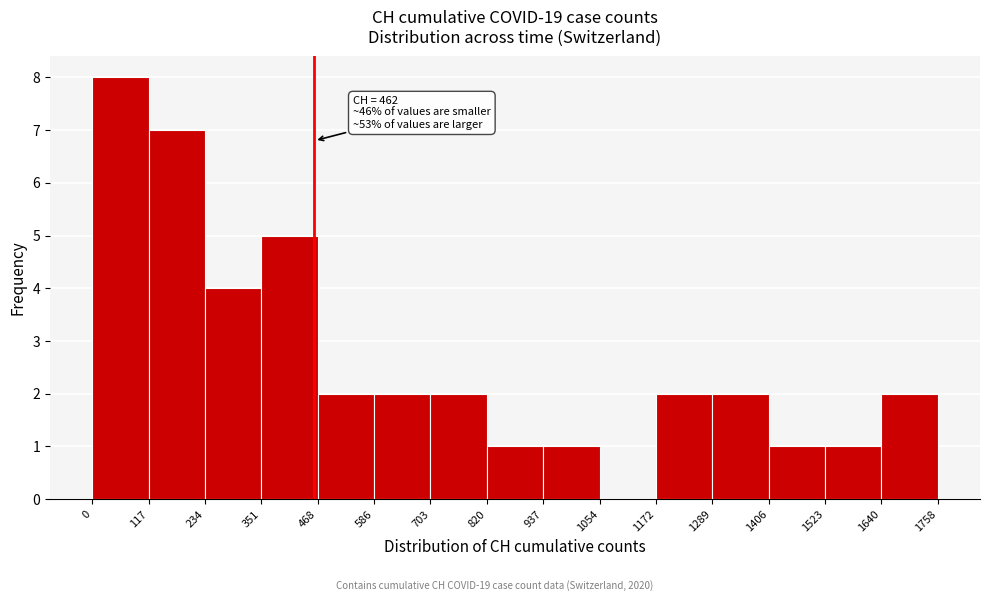

Over which range of the x-axis is the bar tallest?

0 to 117